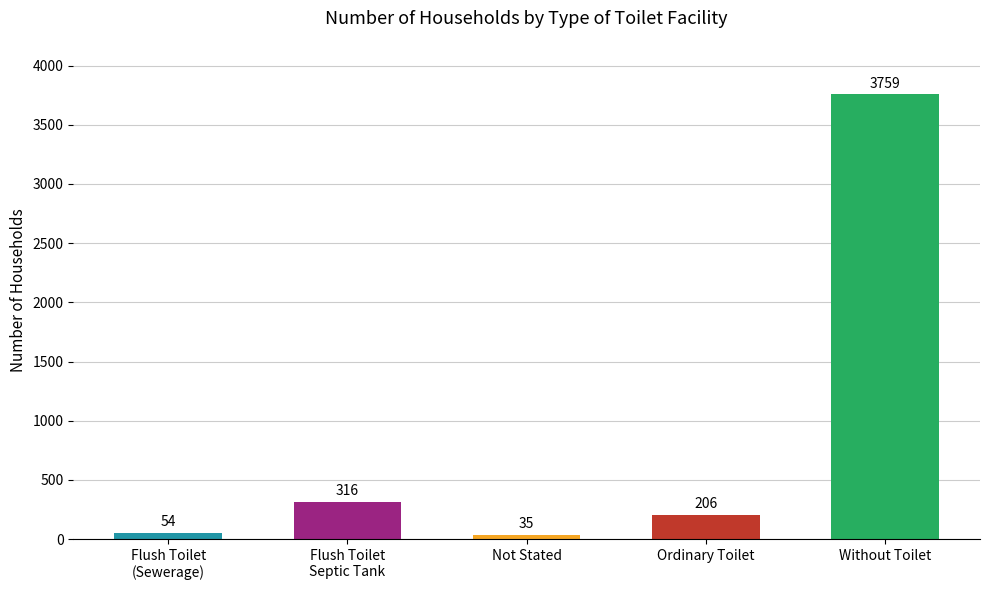

What is the label of the 1st bar from the left?

Flush Toilet
(Sewerage)